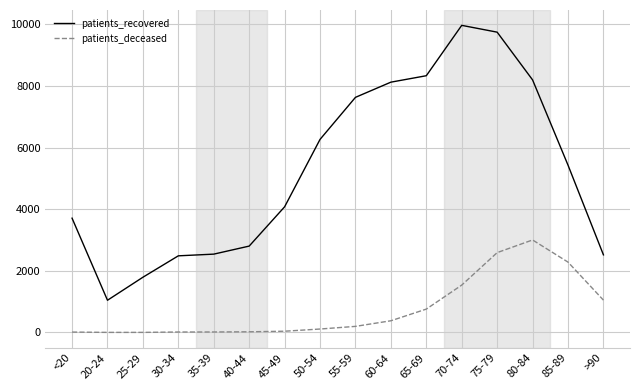

Which series has the widest spread of values?

patients_recovered